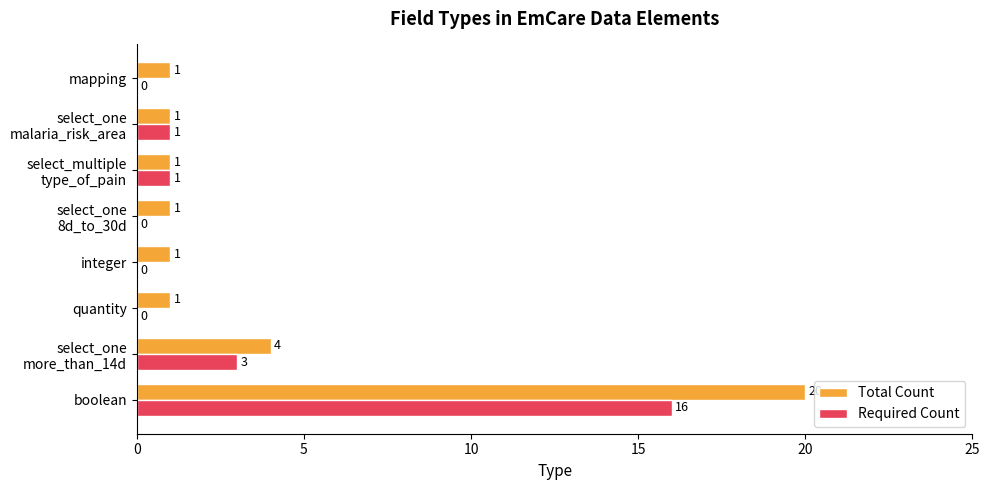

The Required Count series shows -11 at integer. True or false?

False